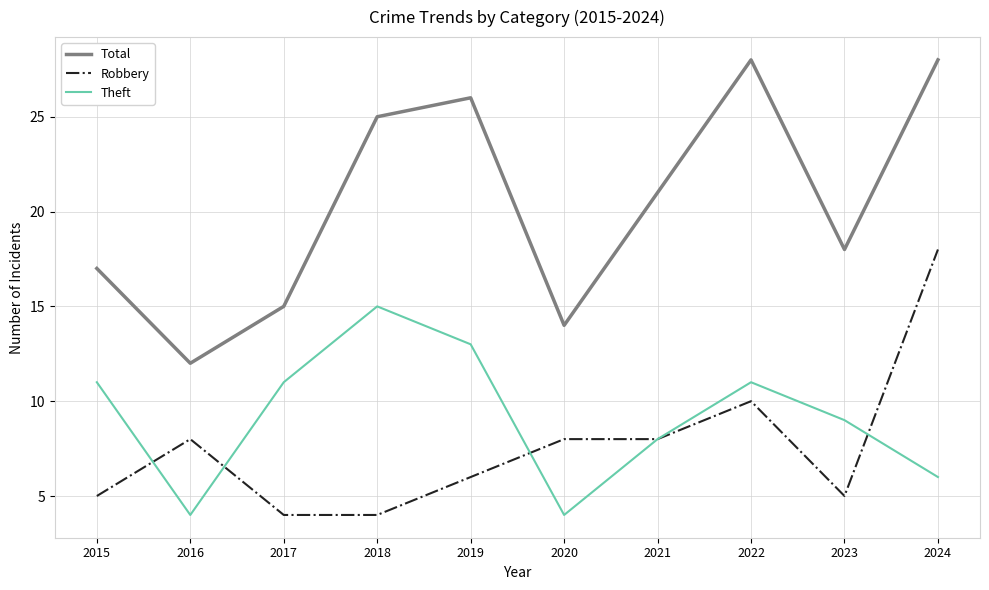

True or false: Robbery and Total cross at least once.

False